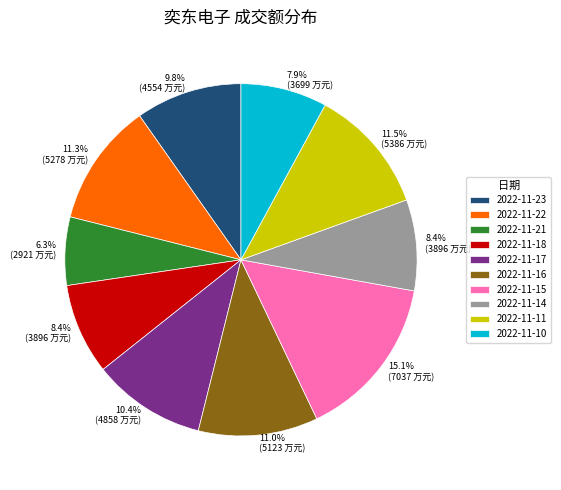

To the nearest percent, what percentage of the pie is 2022-11-22?

11%